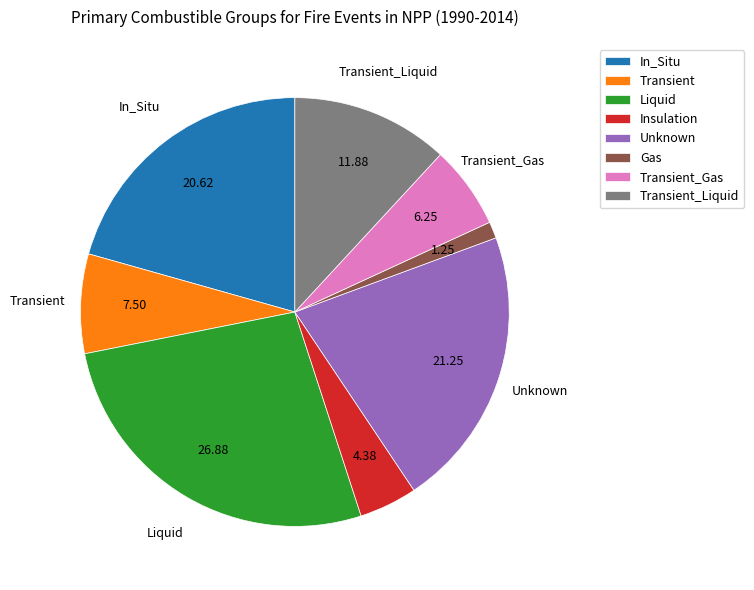

Which has a higher value, Liquid or Transient?

Liquid